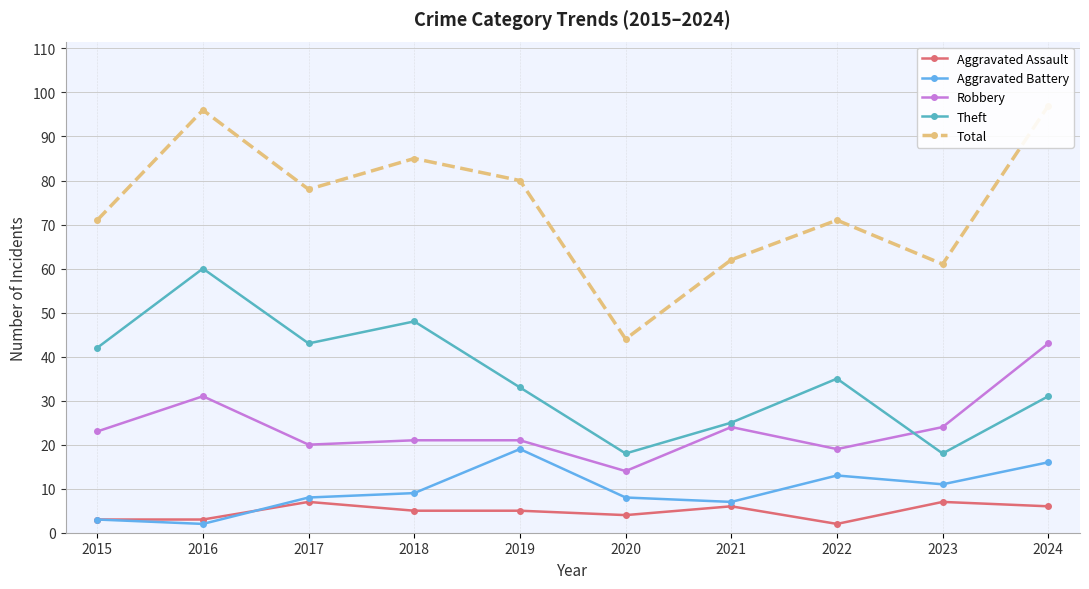

In Total, how many points are lower than both neighbors (excluding endpoints)?

3